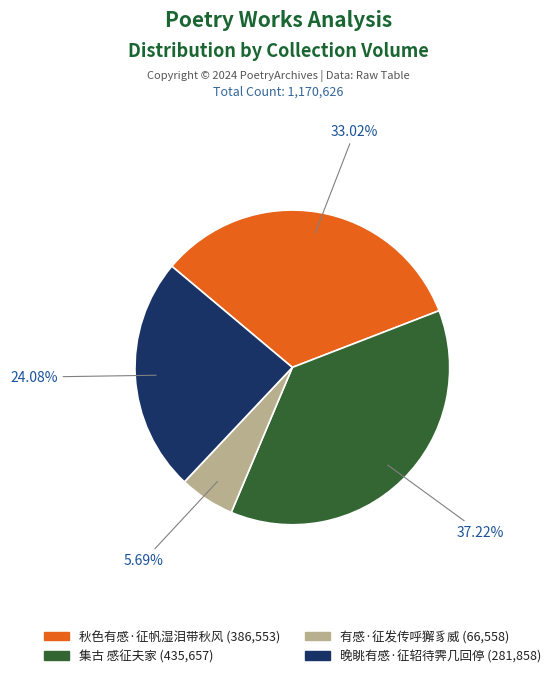

Does any single category account for the majority?

No